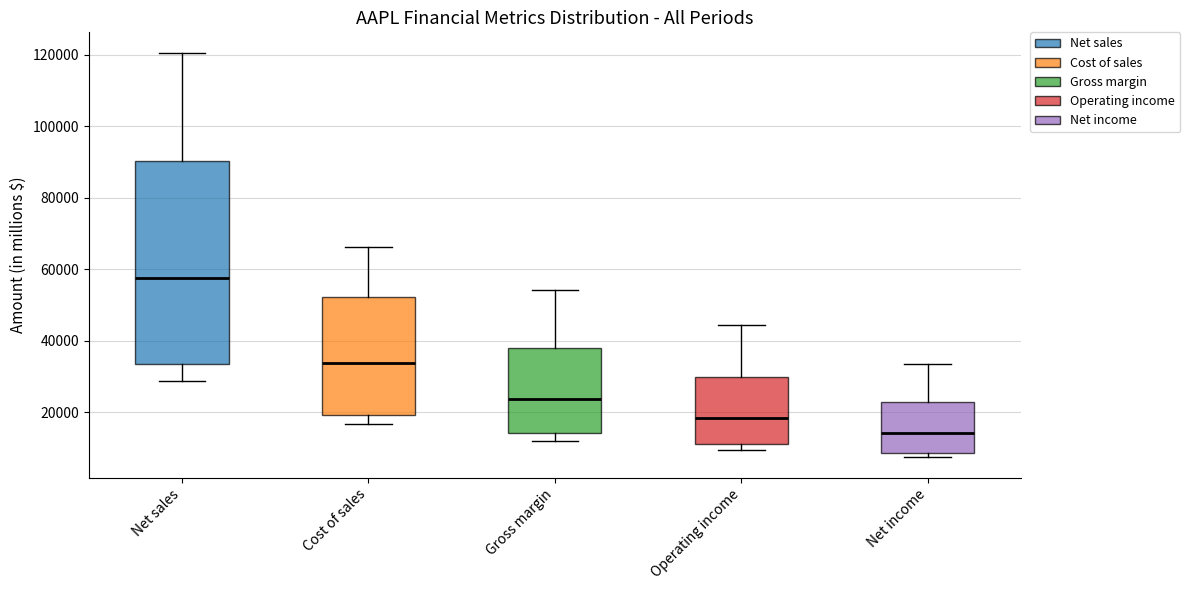

Reading left to right, transcribe this box plot: for each box, give where its median line is, the range the box spans, and where its two whiskers end, as read against the y-axis. The values are not printed on the chart, so give them approximately, as read against the axis.

Net sales: median 58000, box 34000 to 90000, whiskers 28000 to 120000
Cost of sales: median 34000, box 20000 to 52000, whiskers 16000 to 66000
Gross margin: median 24000, box 14000 to 38000, whiskers 12000 to 54000
Operating income: median 18000, box 12000 to 30000, whiskers 10000 to 44000
Net income: median 14000, box 8000 to 22000, whiskers 8000 (just below the box's lower edge) to 34000